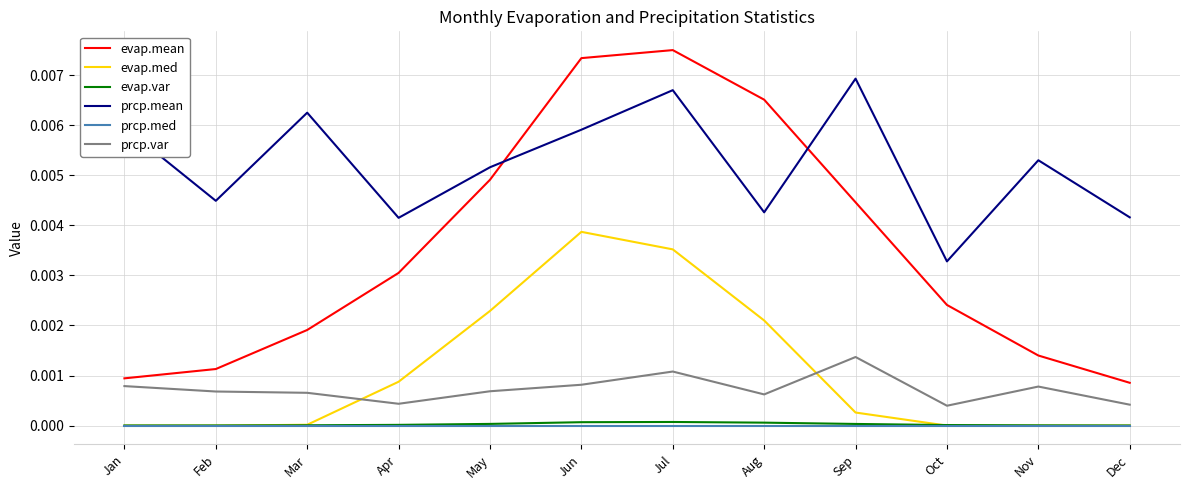

Which series ends up on top after the final intersection of prcp.var and evap.med?

prcp.var